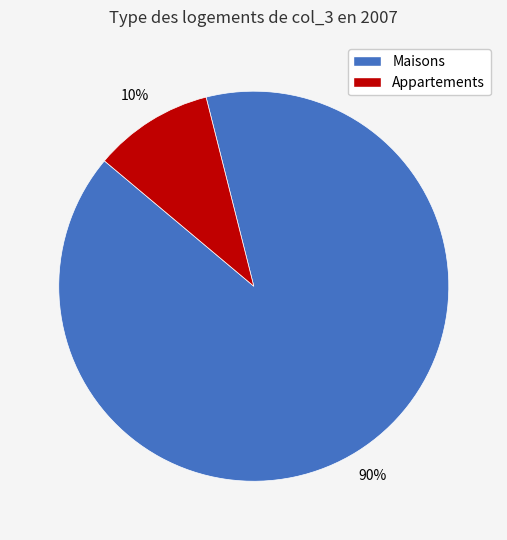

Is there any slice that represents more than half of the pie?

Yes